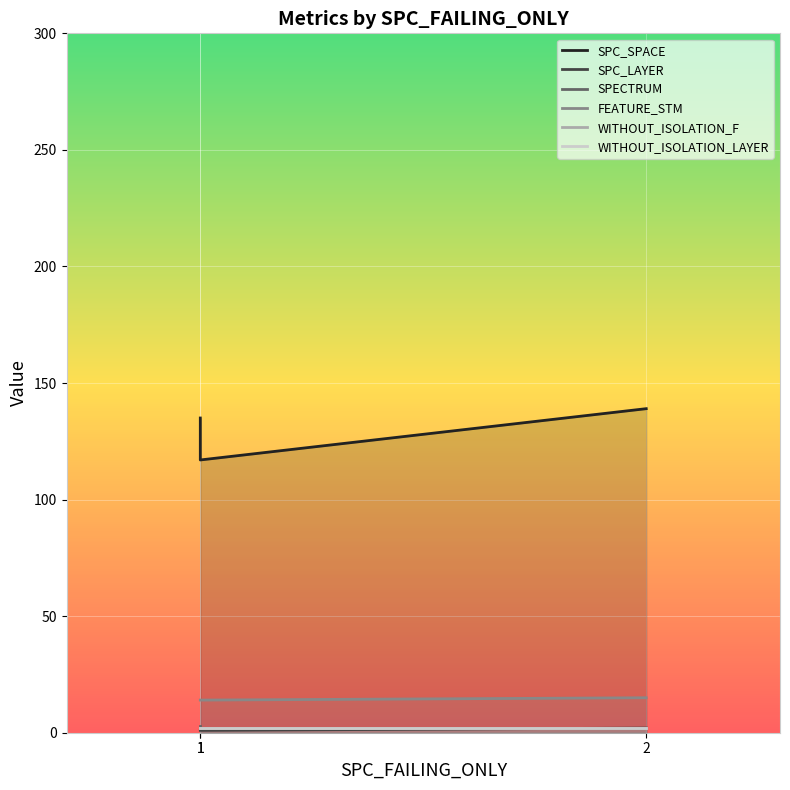

The FEATURE_STM series shows 14 at 1. True or false?

True